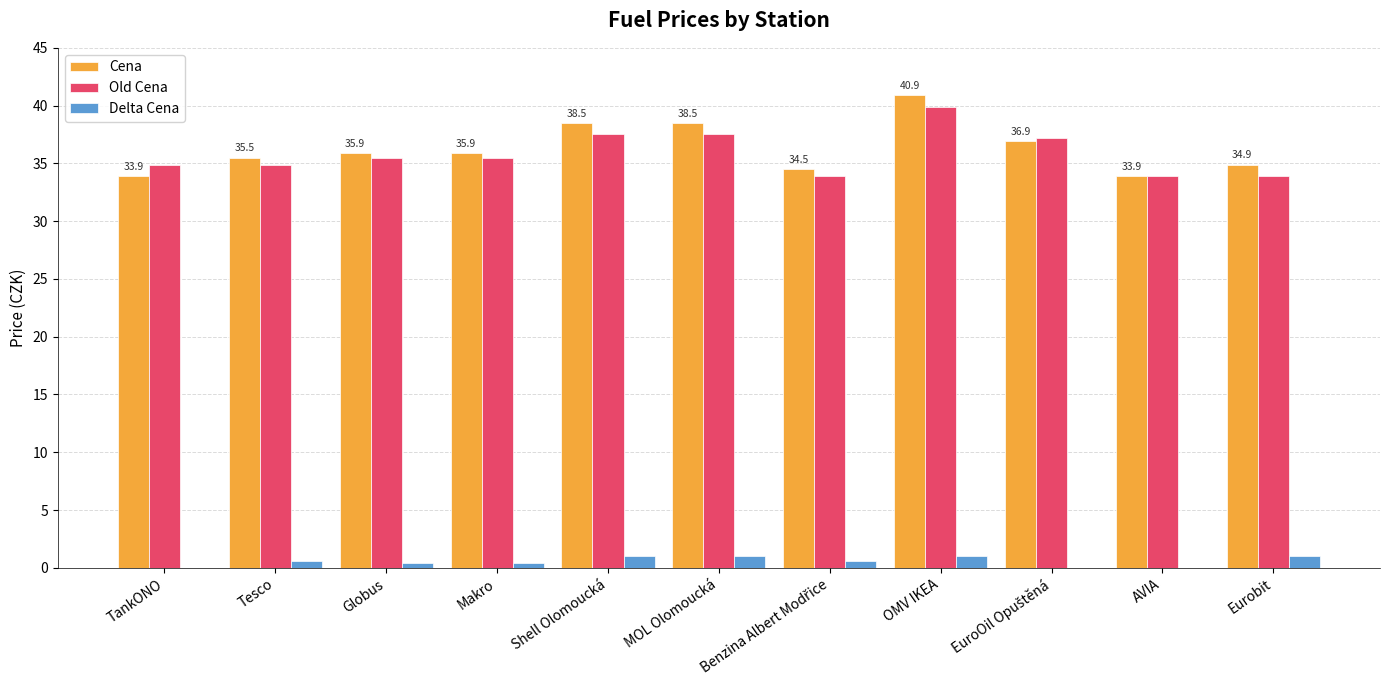

Which series has the largest range (max minus min)?

Cena